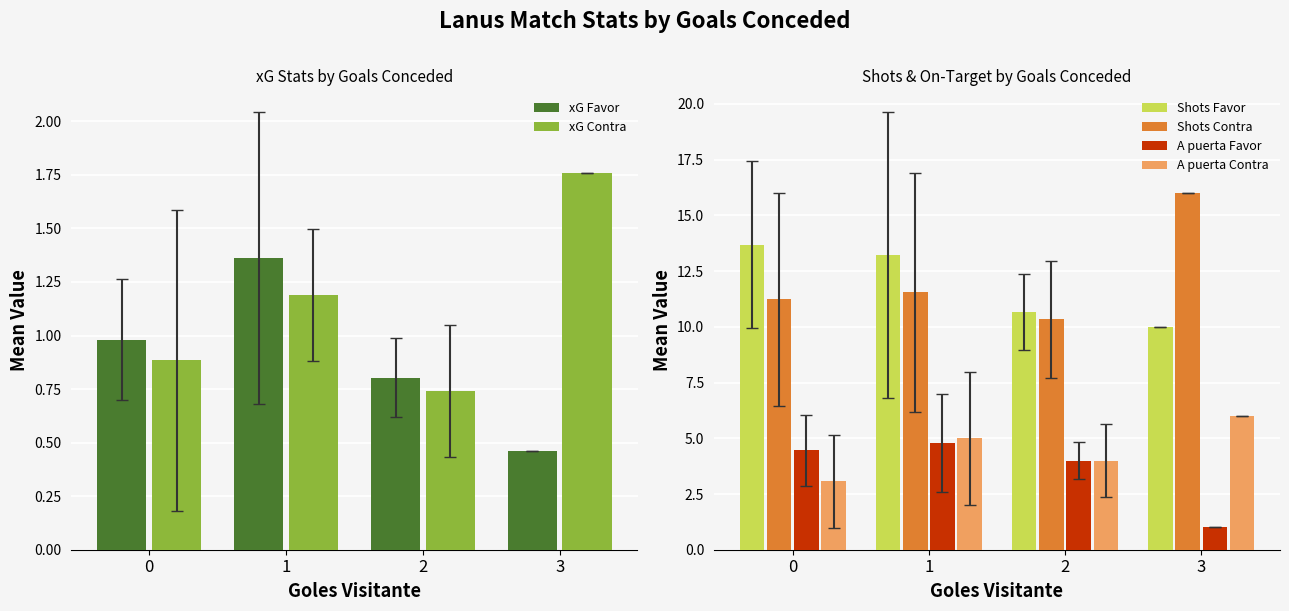

At 3, list the series in order from largest to smallest.

Shots Contra, Shots Favor, A puerta Contra, xG Contra, A puerta Favor, xG Favor